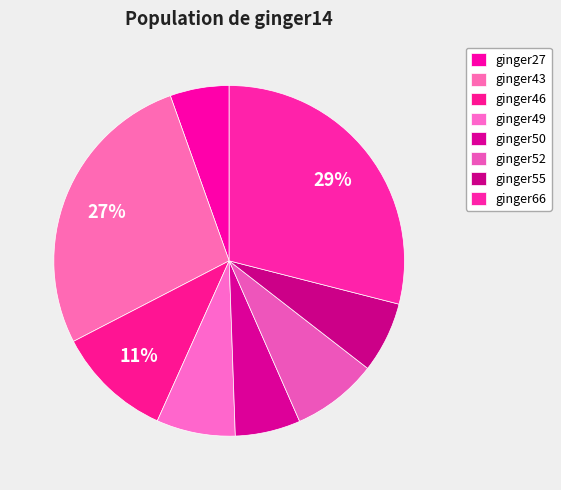

How many segments does this pie chart have?

8